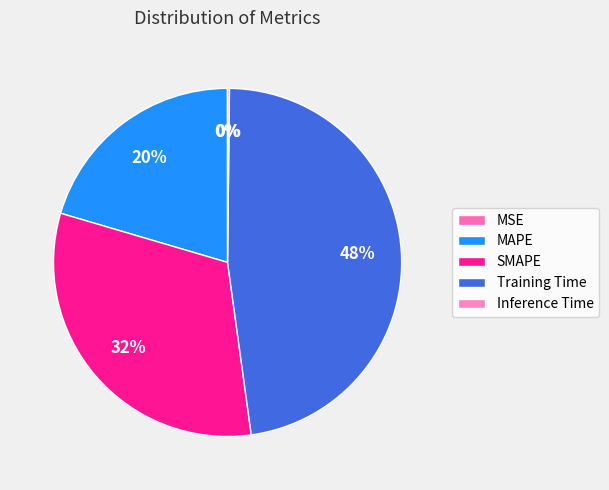

Which slice is the smallest?

MSE